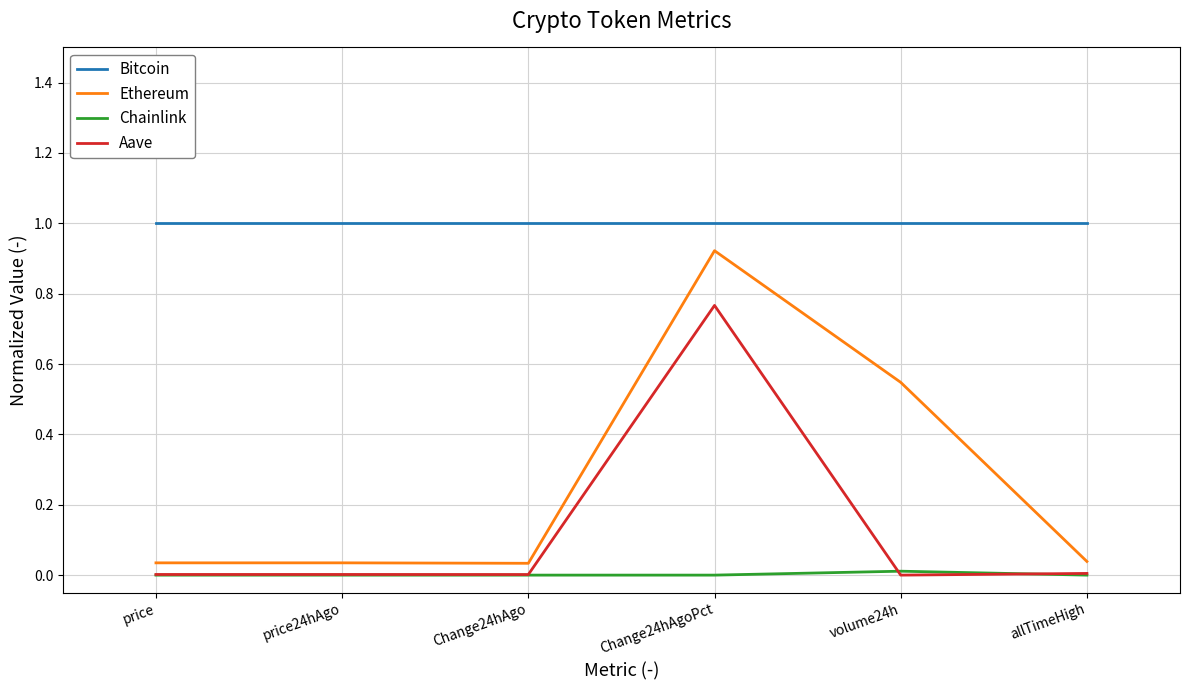

True or false: Bitcoin and Ethereum cross at least once.

False